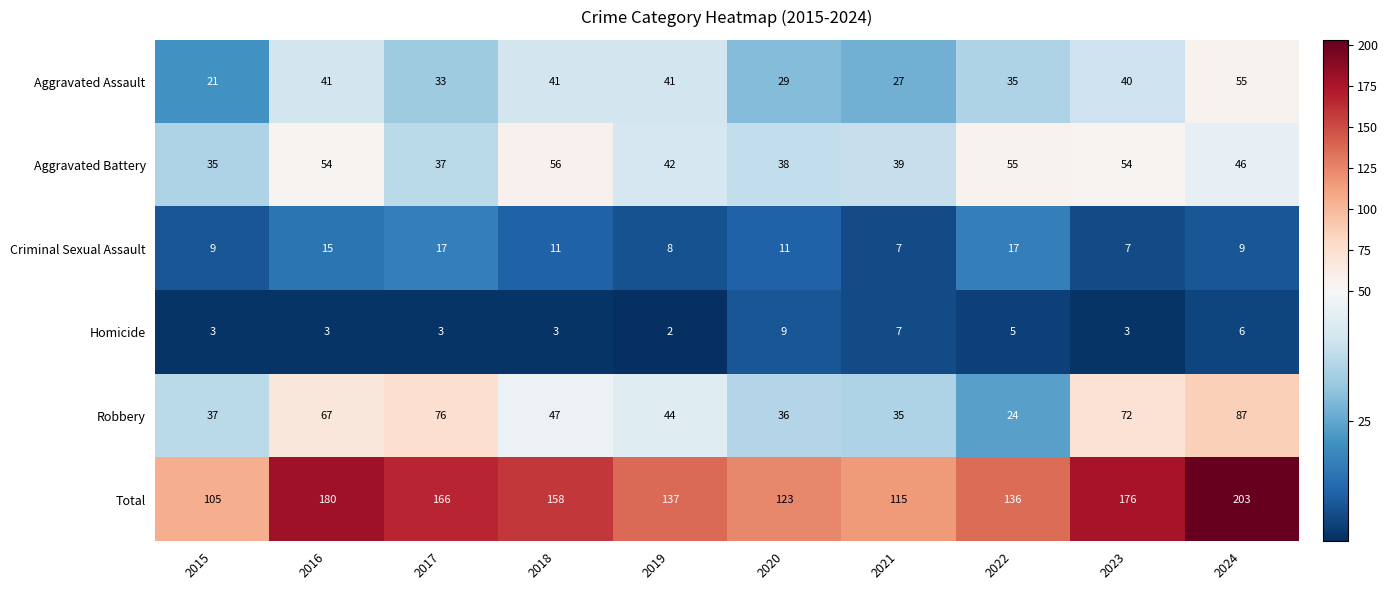

What is the spread (max minus min) of values at 2020?

114